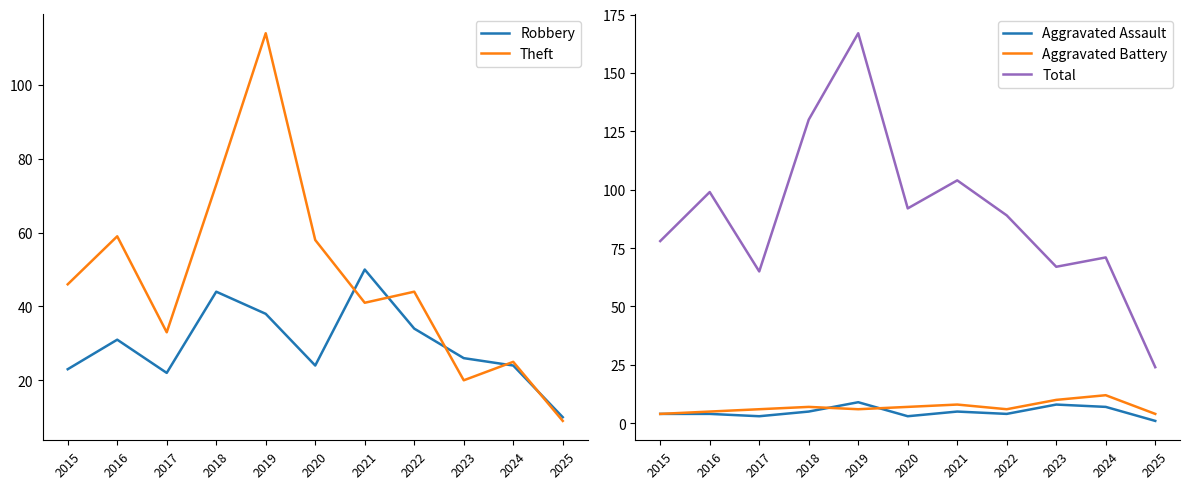

What is the spread (max minus min) of values at 2024?

64